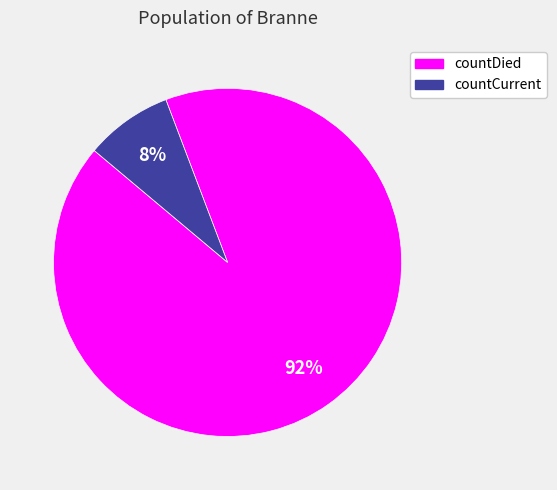

To the nearest percent, what is the difference between the largest and smallest slice percentages?

84%